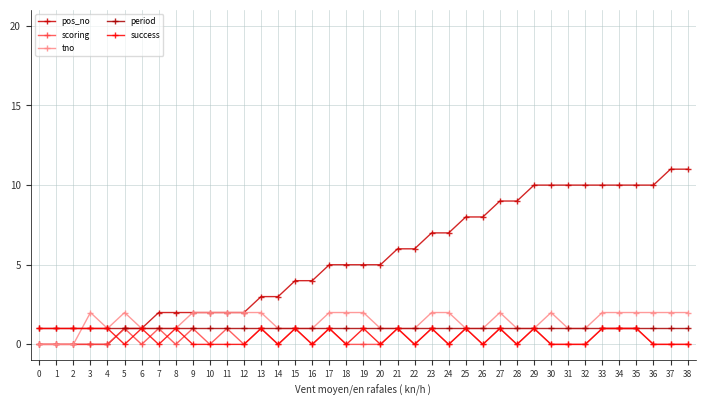

How many lines are shown in the chart?

5